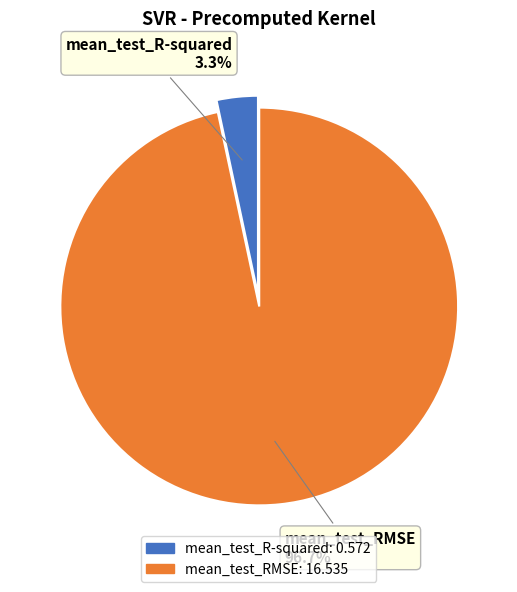

To the nearest percent, what is the difference between the largest and smallest slice percentages?

93%